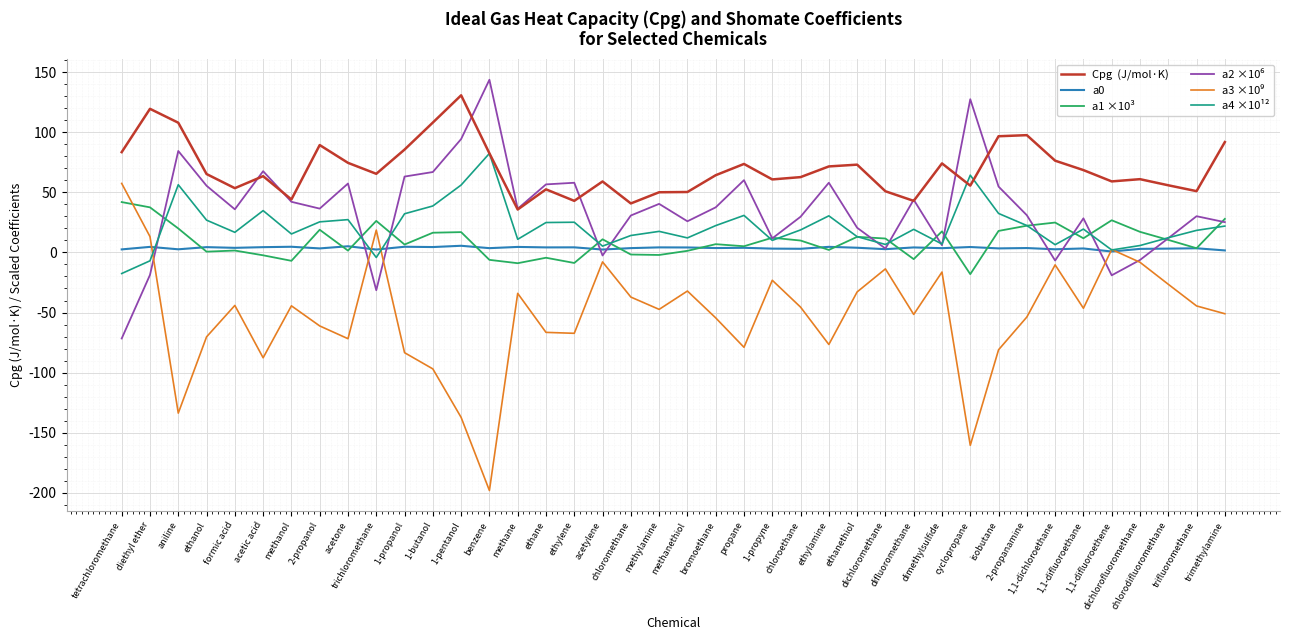

What is the maximum value shown in the chart?

143.7